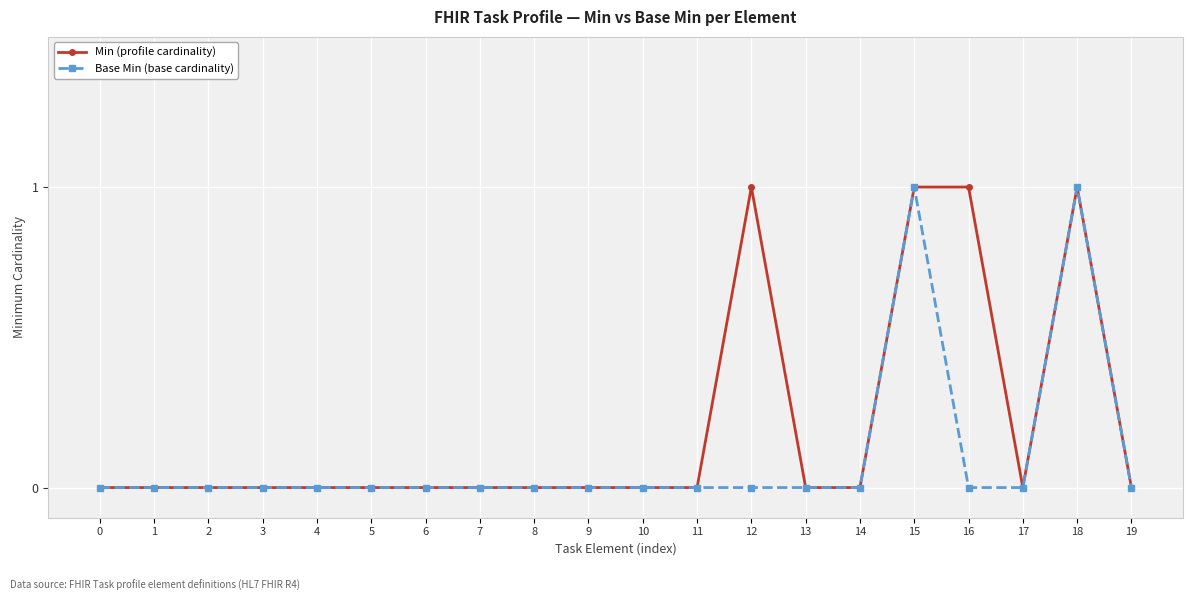

List the series in order of their overall mean, highest first.

Min (profile cardinality), Base Min (base cardinality)